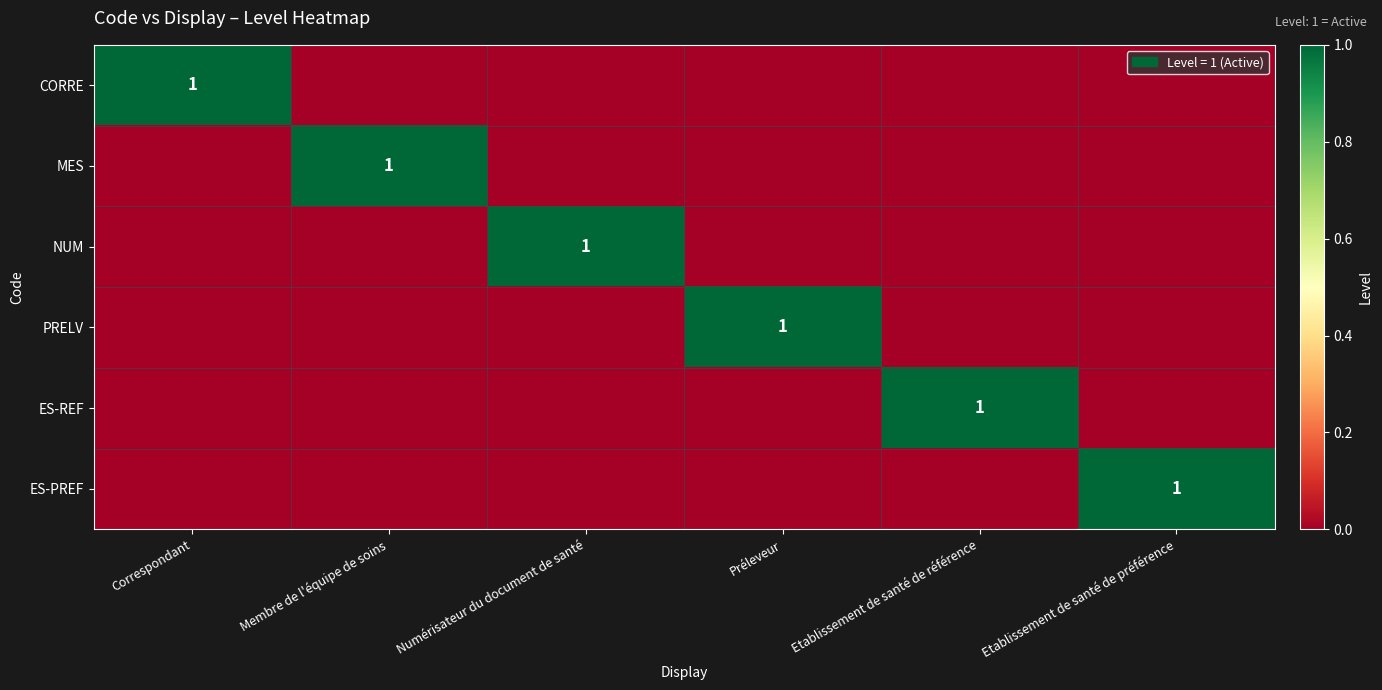

What is the spread (max minus min) of values at Préleveur?

1